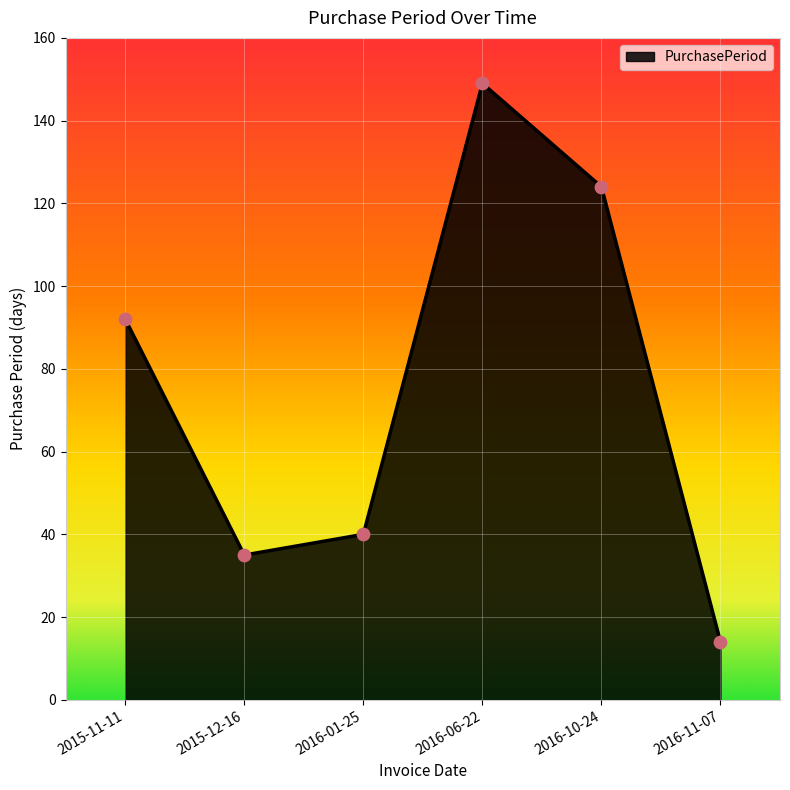

Approximately how many times larger is the value at 2015-12-16 compared to 2015-11-11?

0.4